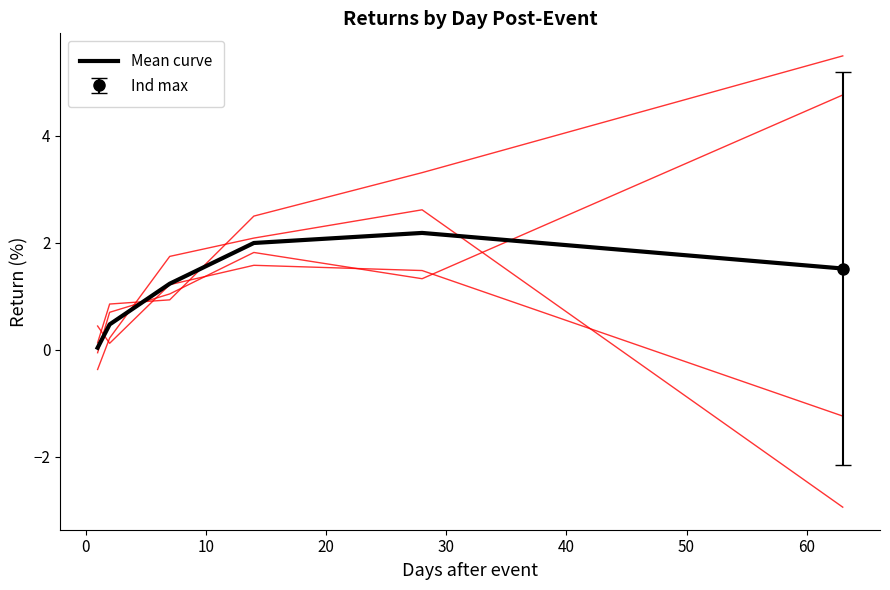

How many lines are shown in the chart?

1